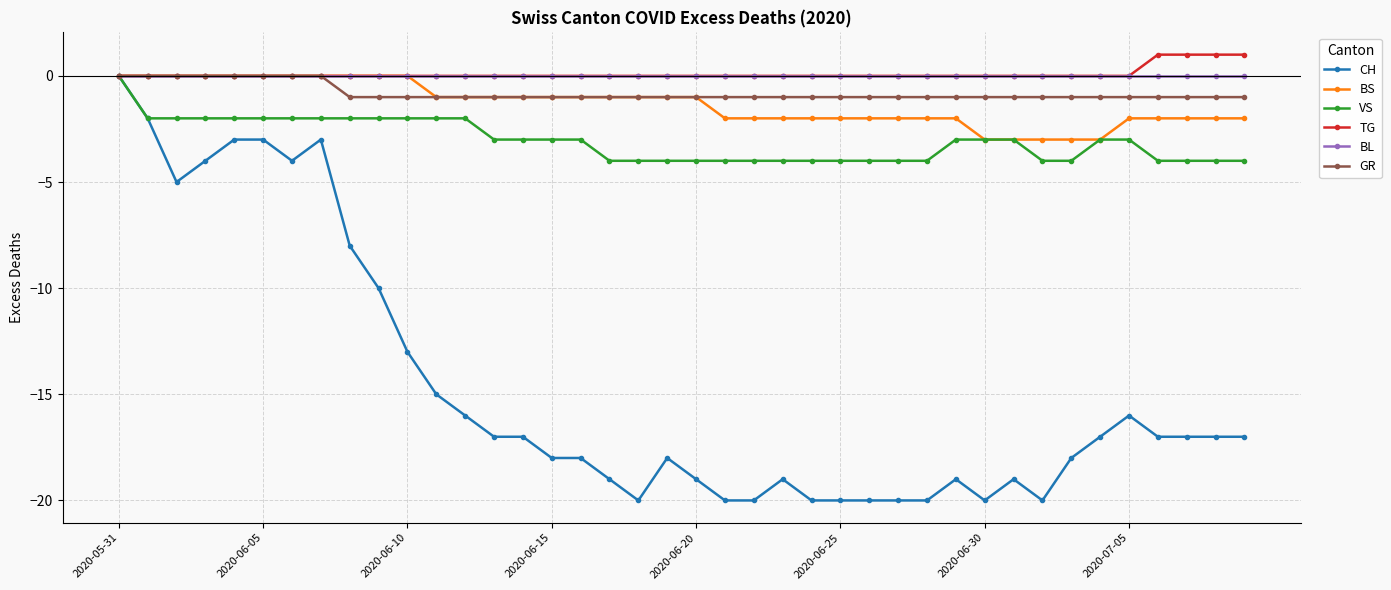

What is the minimum value for CH?

-20